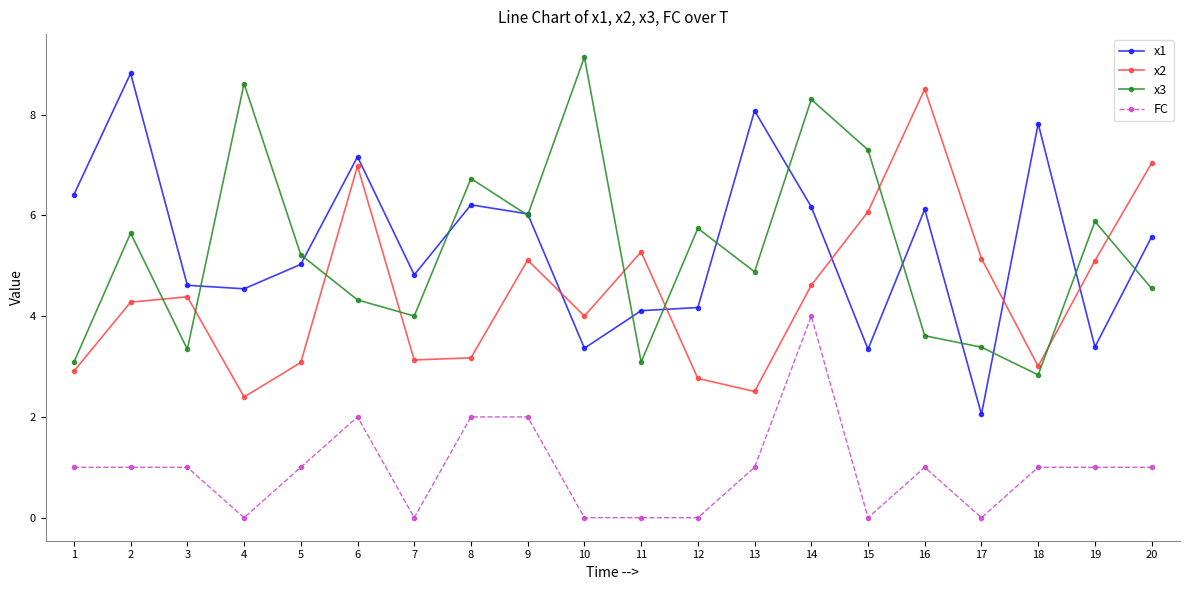

What is the value of the x3 point at the 15th from the left?

7.3